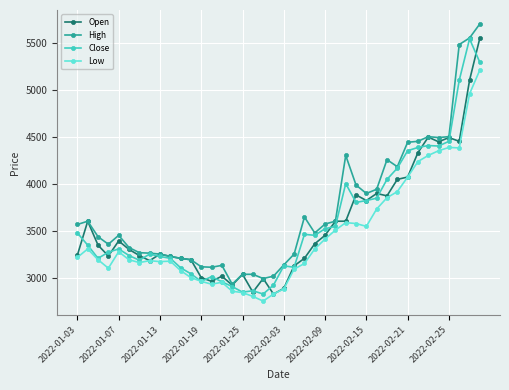

What is the value of the High point at the 2nd from the left?

3600